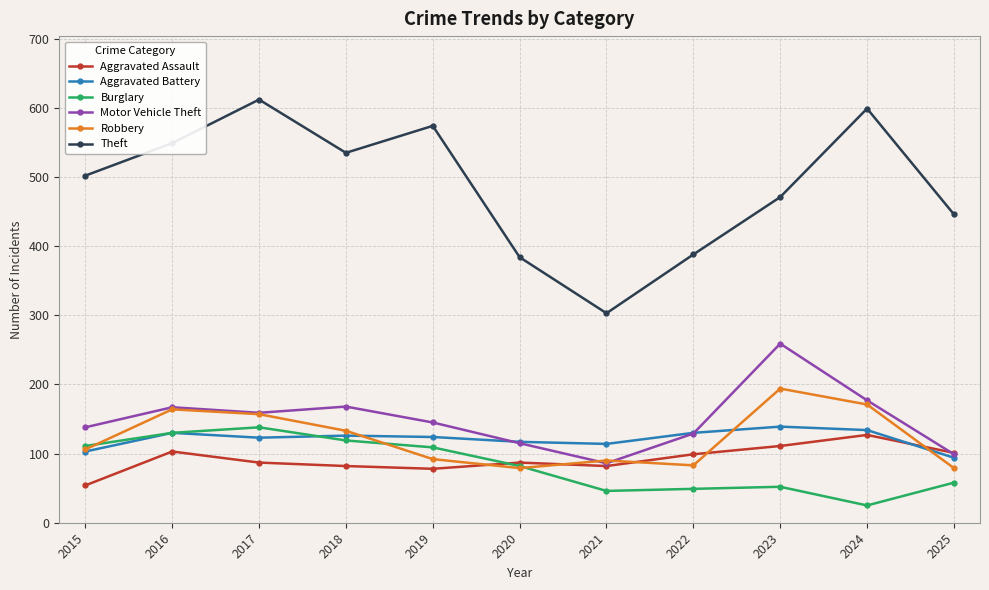

Which category has the highest value across all series?

2017